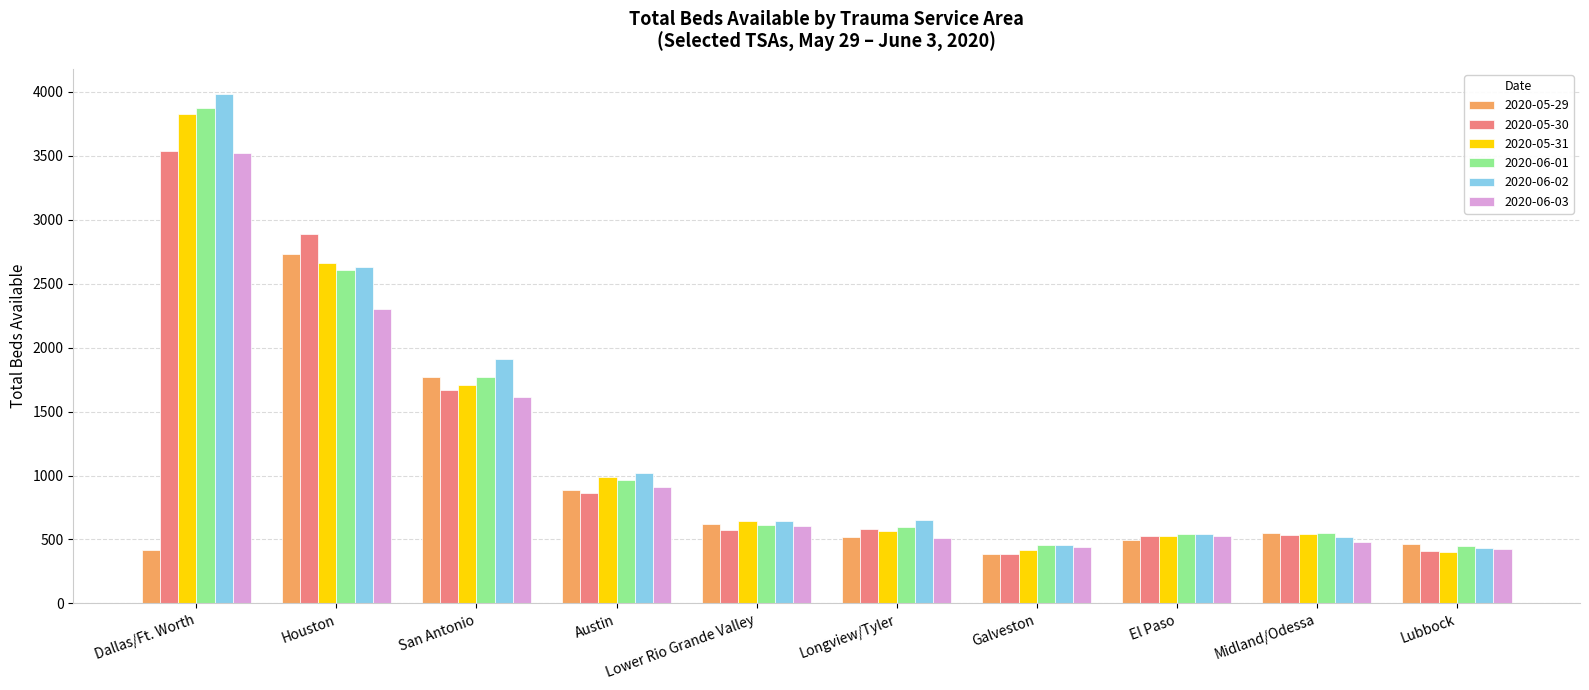

Which category has the highest value across all series?

Dallas/Ft. Worth